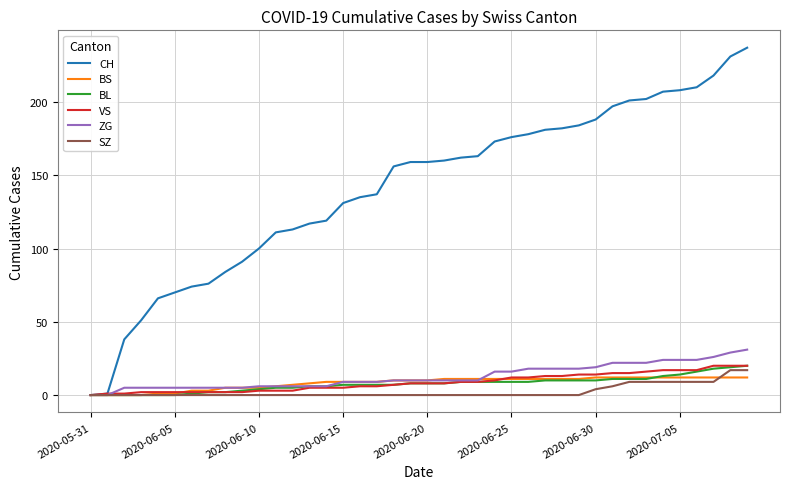

Which series has the largest total across all categories?

CH